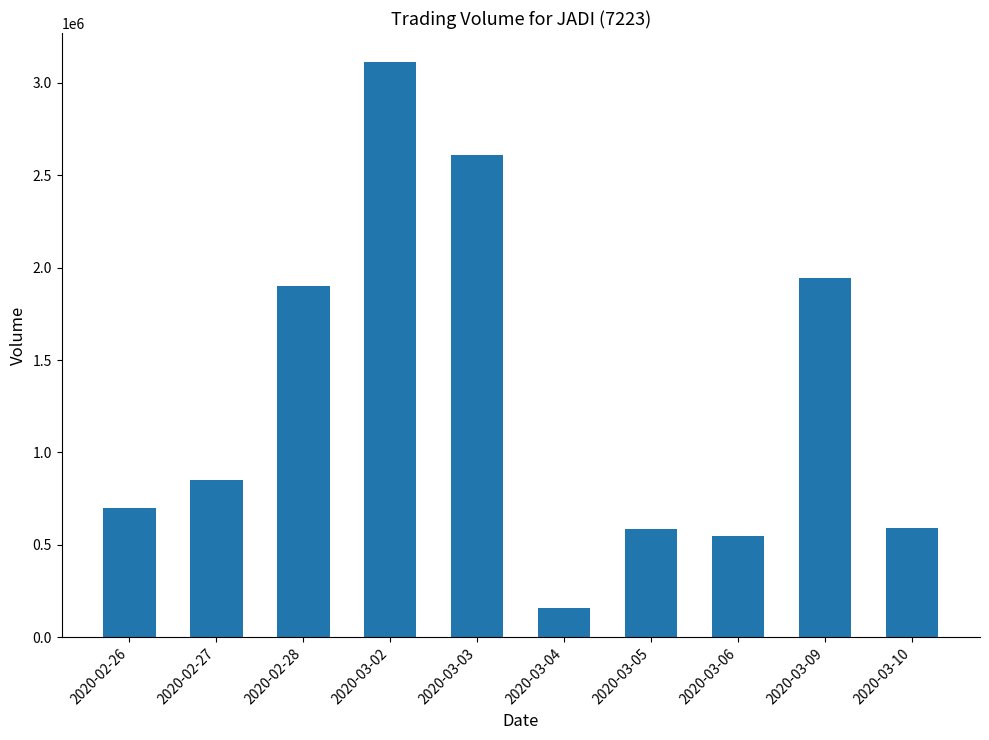

What is the difference between the values at 2020-02-27 and 2020-03-06?

299300